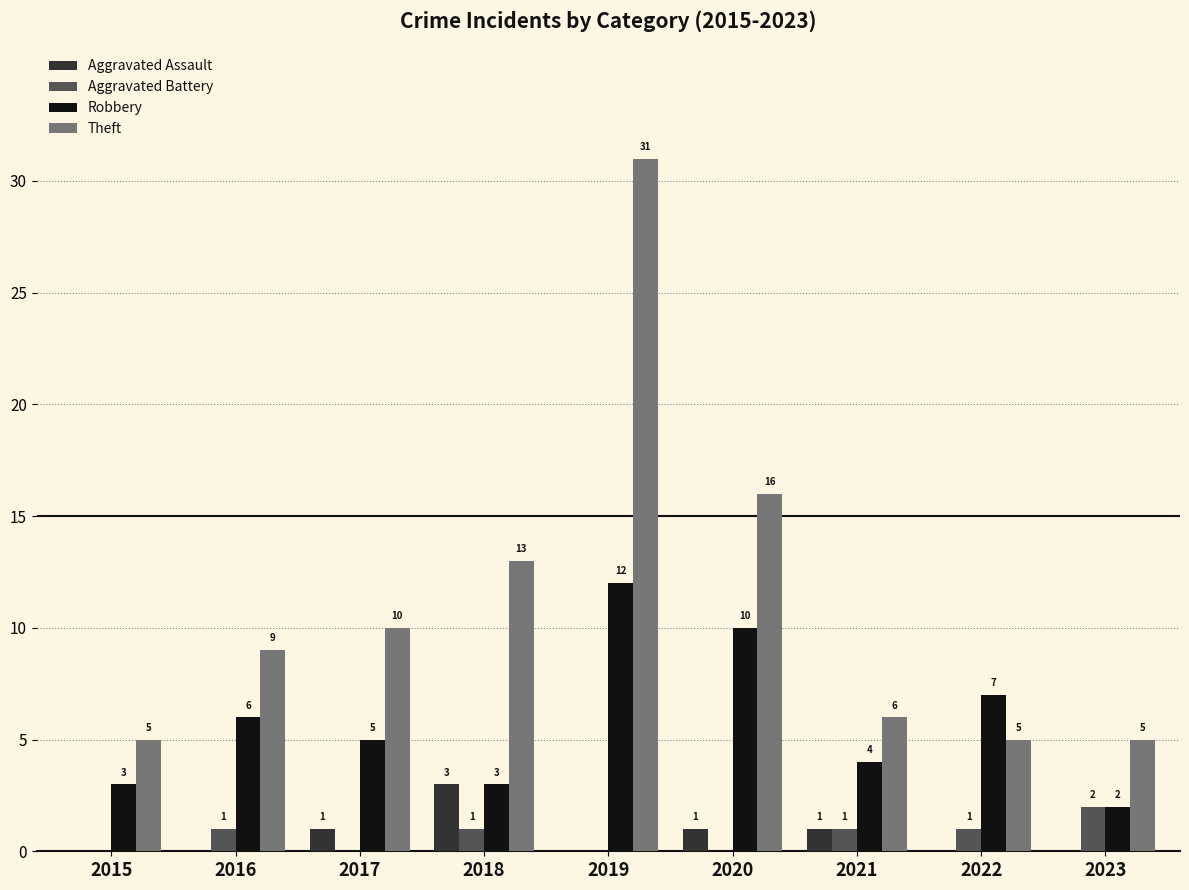

Which category has the highest value in the Aggravated Battery series?

2023